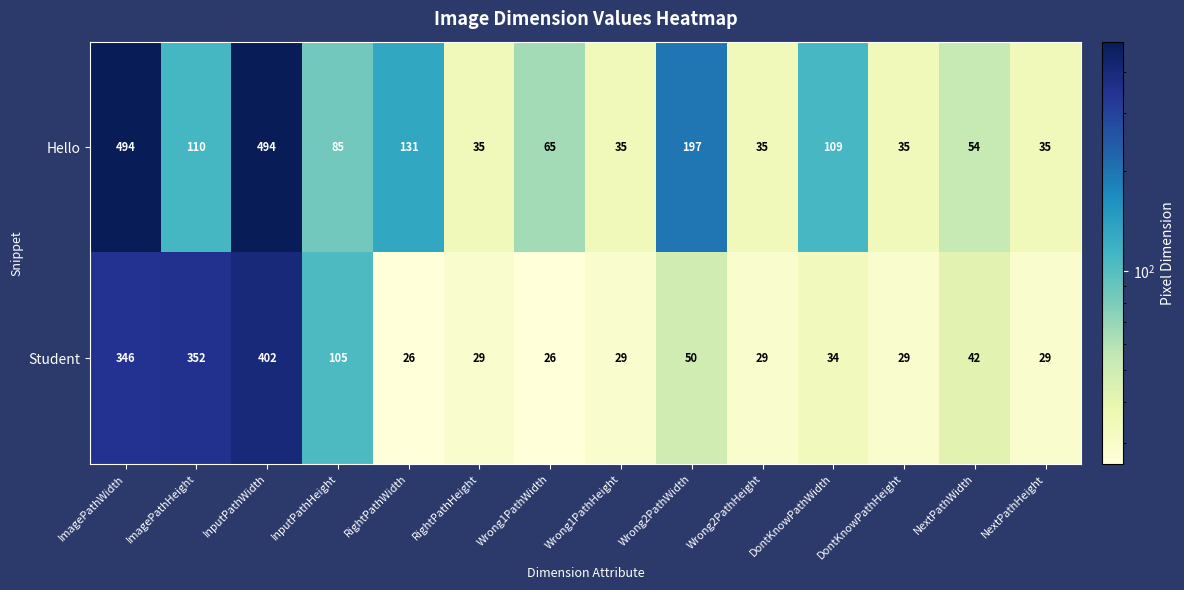

Read the Student value at NextPathHeight.

29